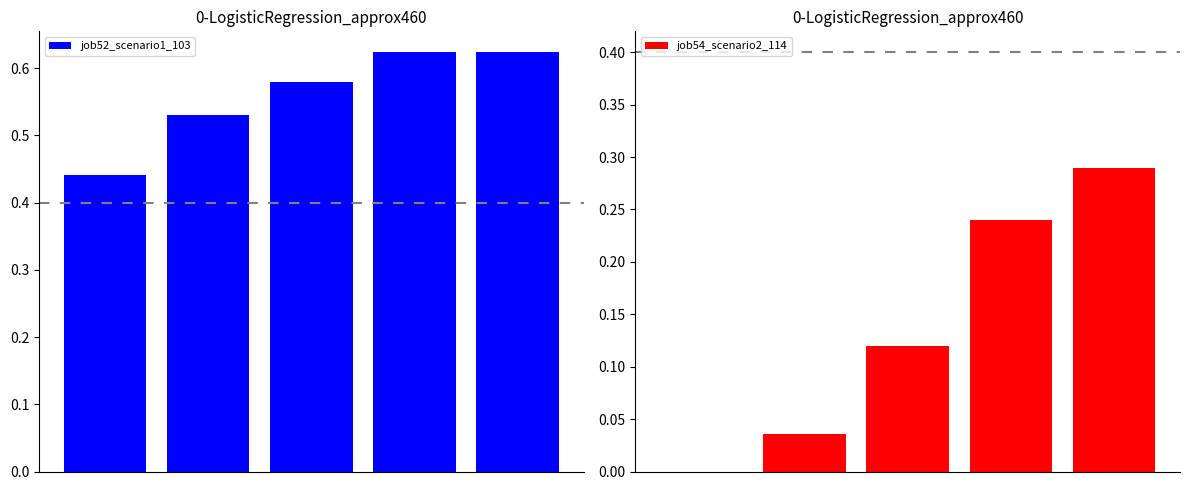

Between 4 and 2, which is larger?

4